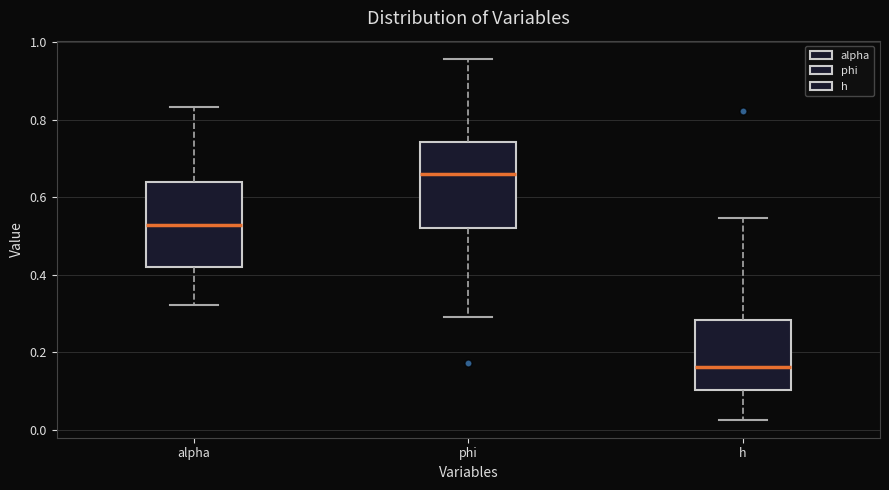

Which box's median line is the lowest?

h